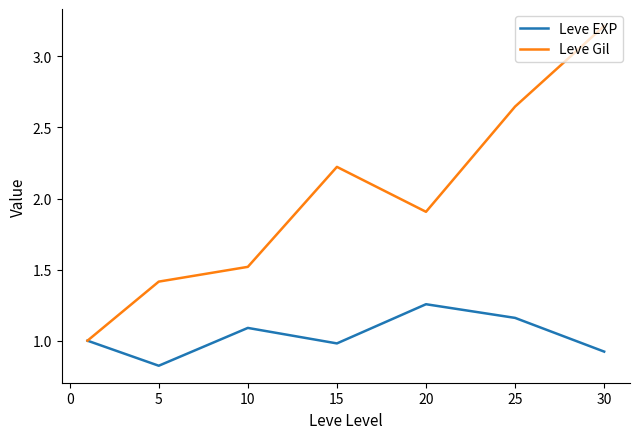

What is the smallest value displayed?

0.8